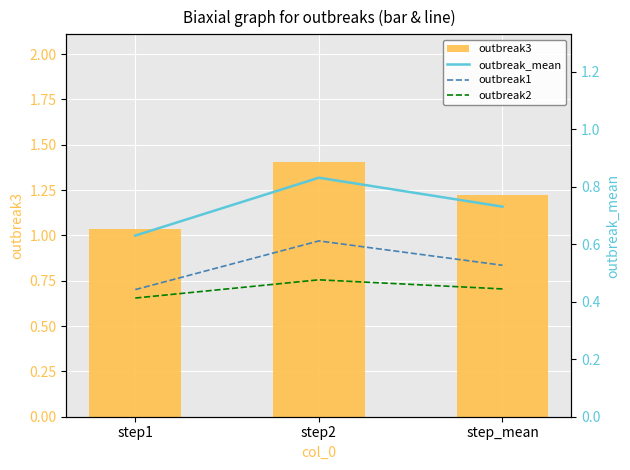

Count the outbreak1 values in the range 0 to 1.

3